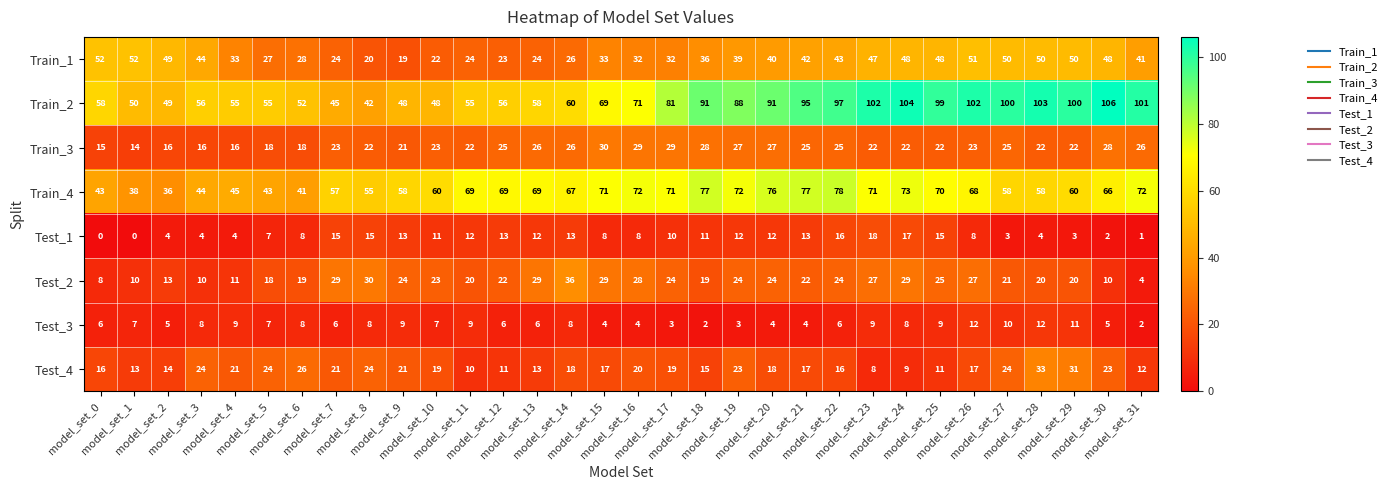

Which series has the widest spread of values?

Train_2